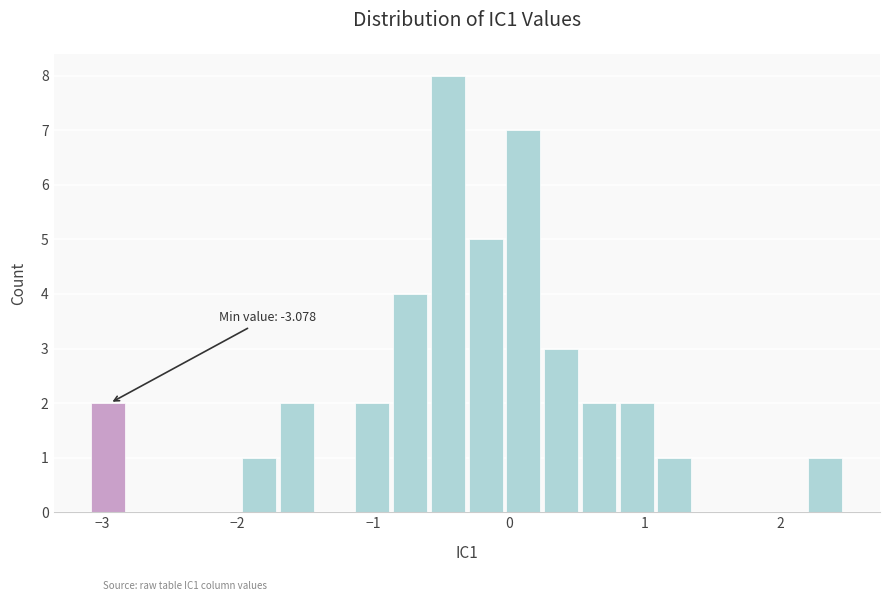

Read against the x-axis, roughly where is the centre of the tallest bar?

-0.4